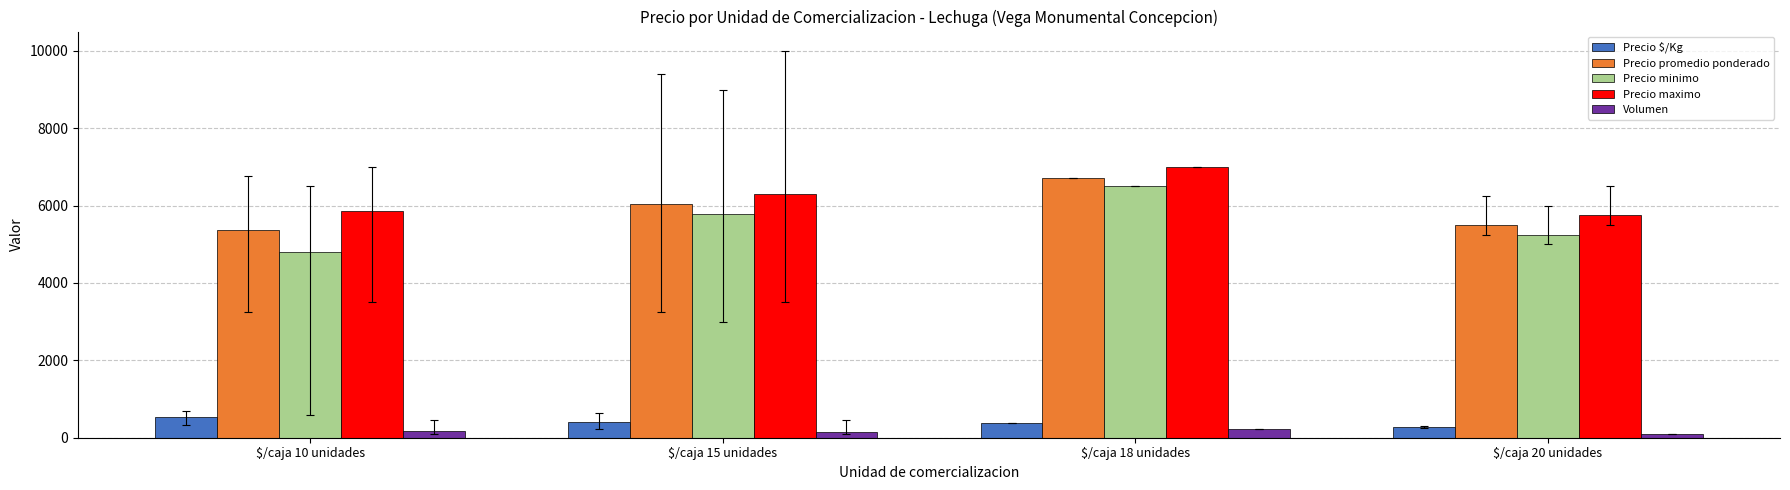

The value of Precio promedio ponderado at $/caja 10 unidades is 2423.8. True or false?

False